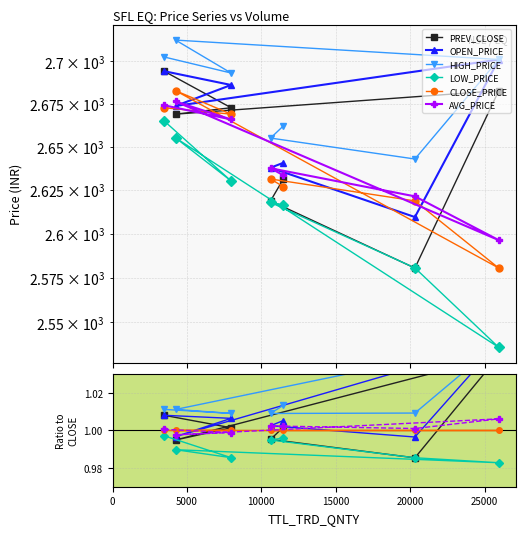

At which label does OPEN_PRICE reach its minimum?

20000